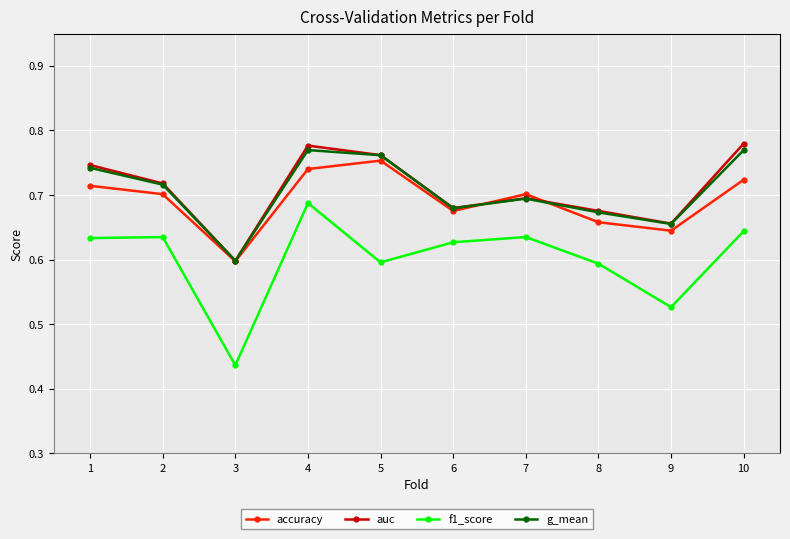

Which series has the largest range (max minus min)?

f1_score